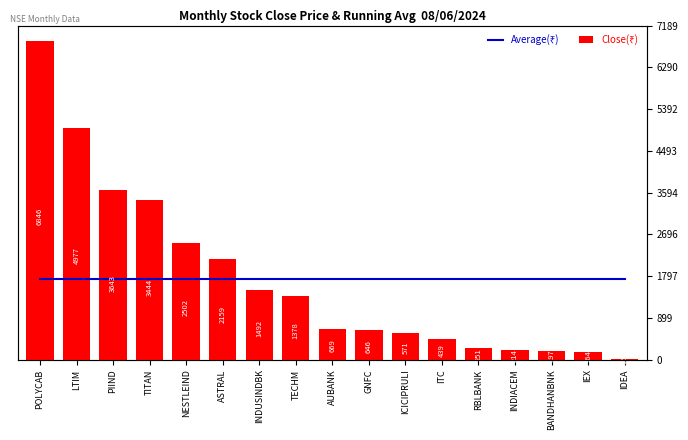

Are the bars horizontal?

No